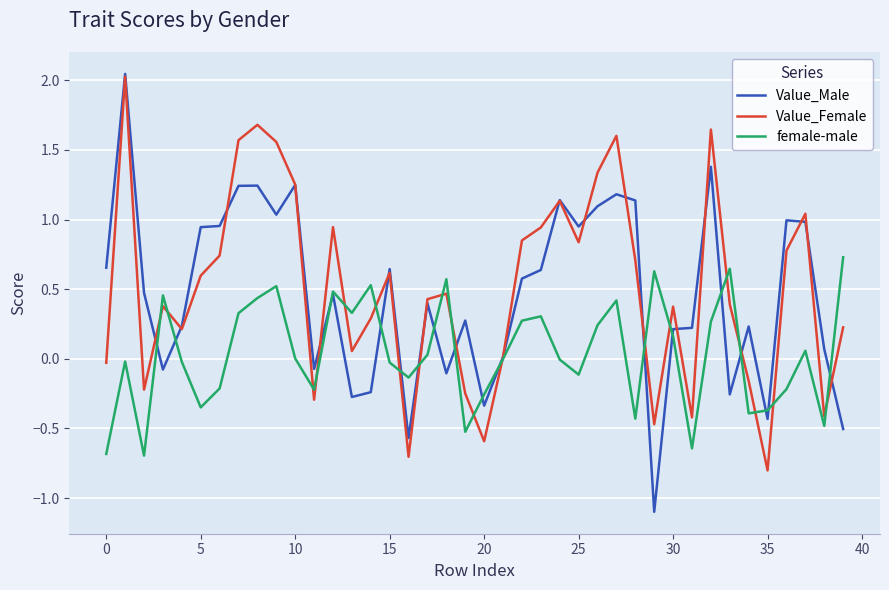

Count the number of categories in the chart.

40